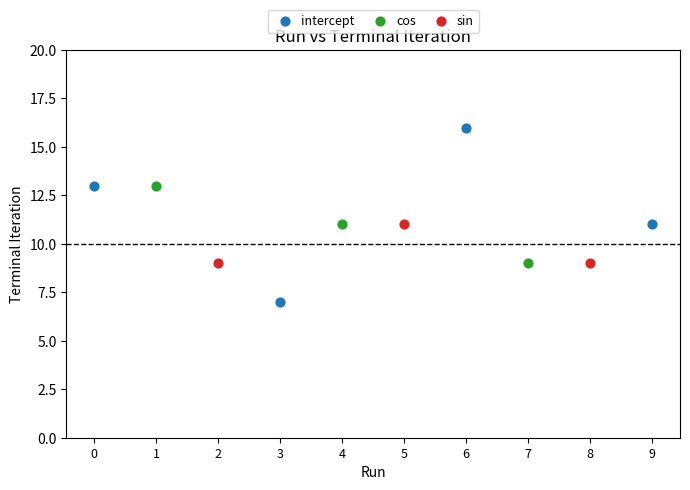

Which series has the largest Y range (max minus min)?

intercept